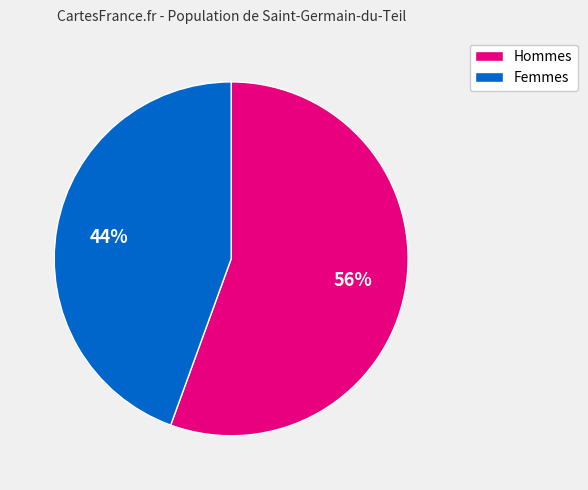

Is there a majority slice in this chart?

Yes